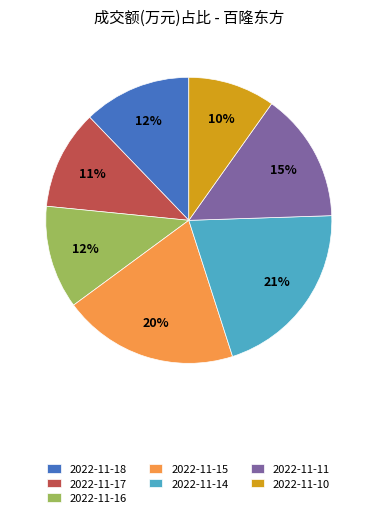

Is 2022-11-17 the majority of the pie?

No